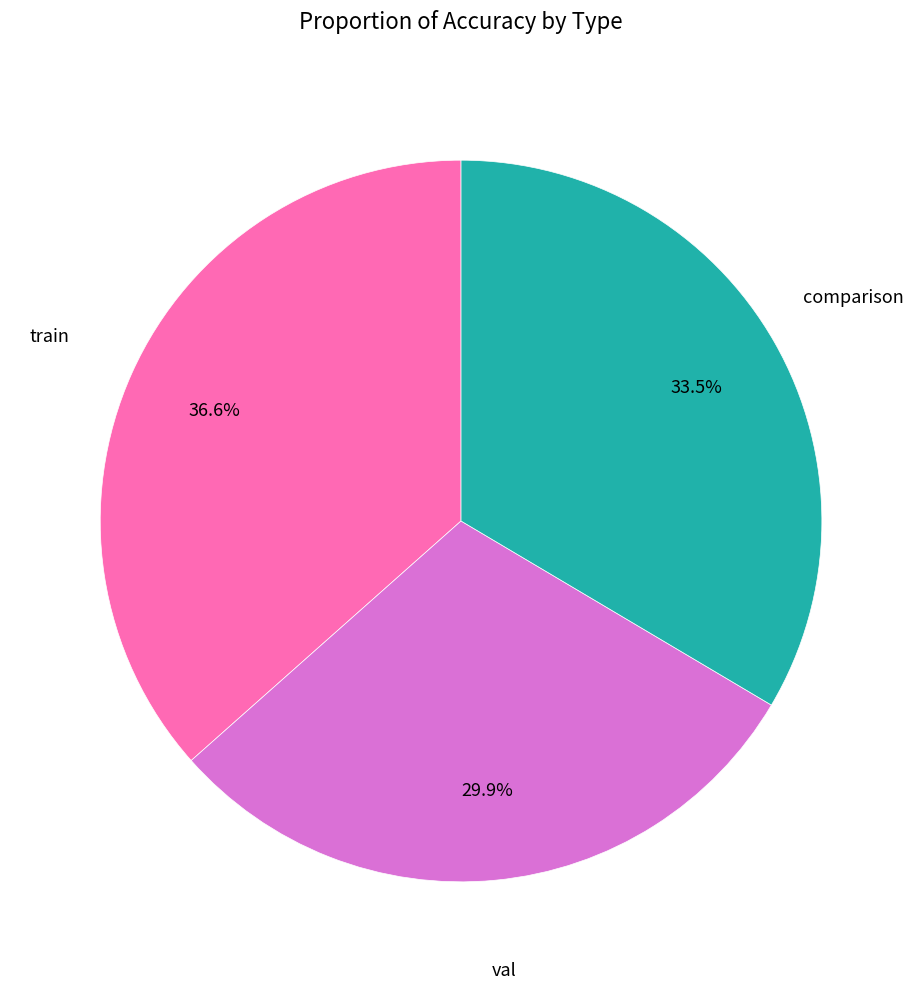

Is there a majority slice in this chart?

No